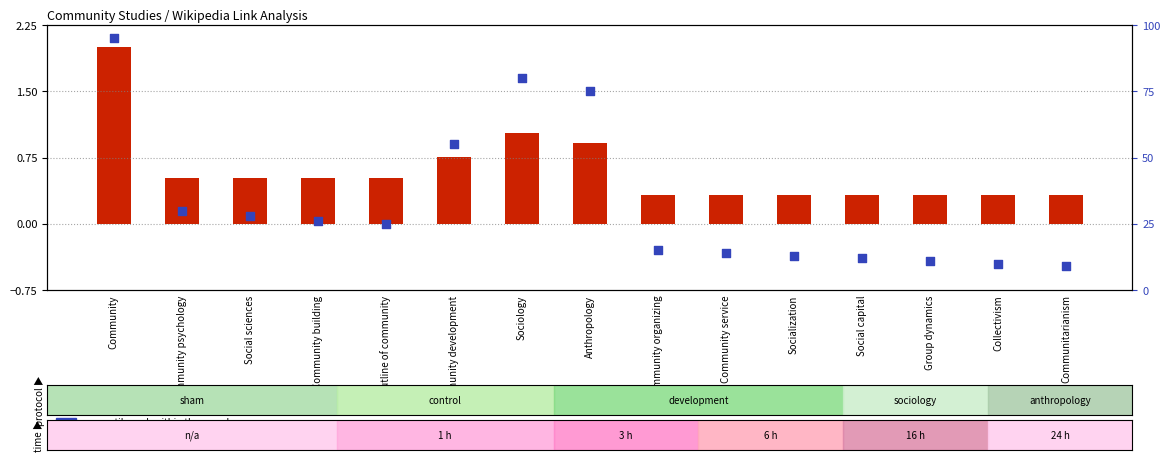

At which category is the sum across all series the highest?

Community